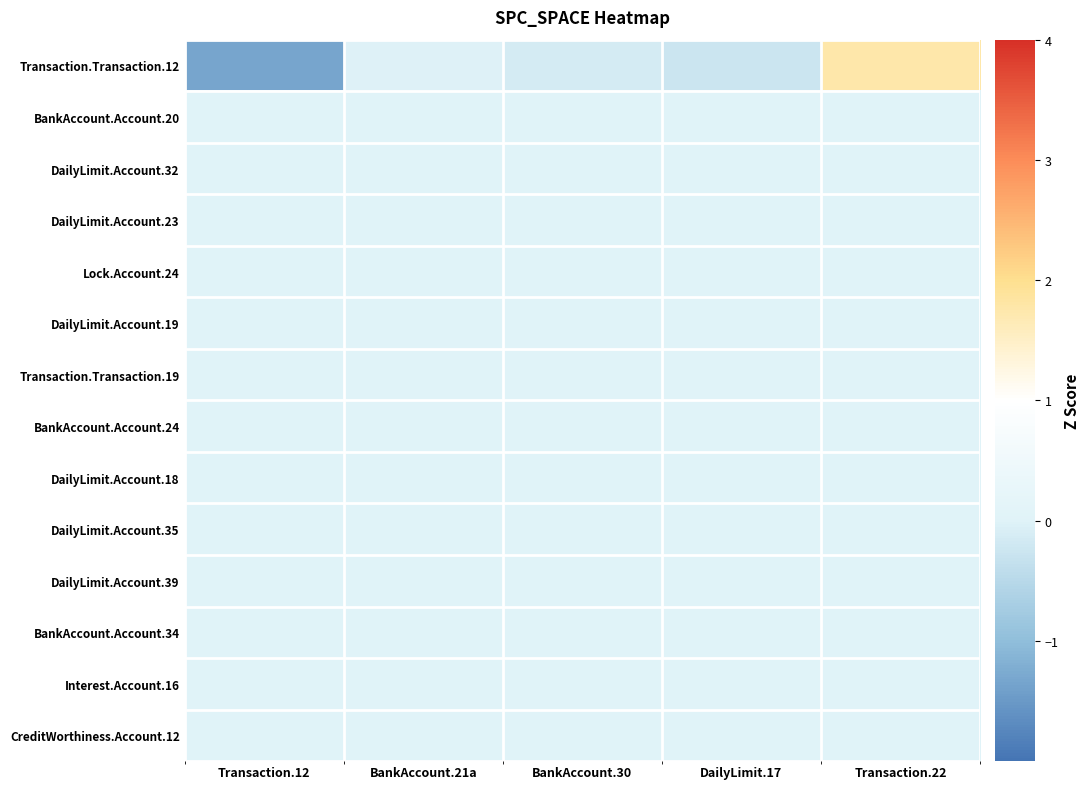

Rank the series at DailyLimit.17 from highest to lowest value.

BankAccount.Account.20, DailyLimit.Account.32, DailyLimit.Account.23, Lock.Account.24, DailyLimit.Account.19, Transaction.Transaction.19, BankAccount.Account.24, DailyLimit.Account.18, DailyLimit.Account.35, DailyLimit.Account.39, BankAccount.Account.34, Interest.Account.16, CreditWorthiness.Account.12, Transaction.Transaction.12